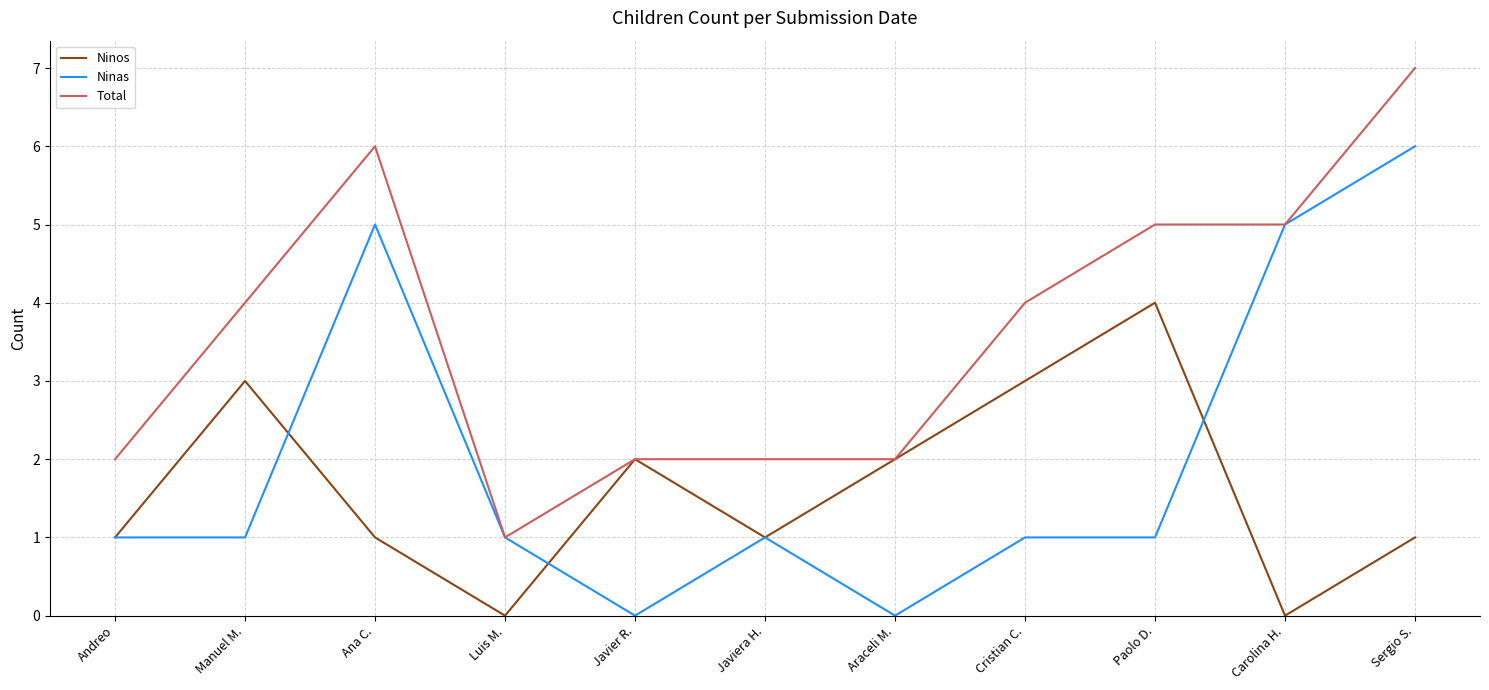

Does the chart display data point markers on the line(s)?

No